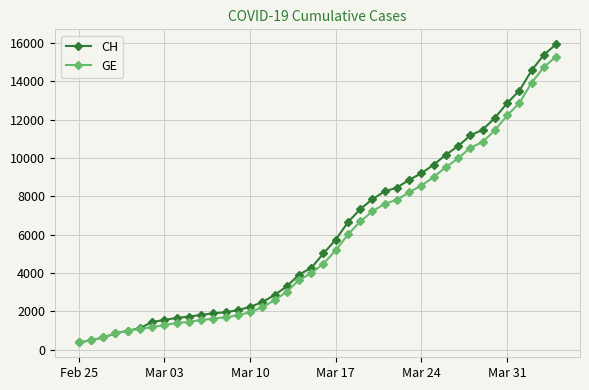

What is the sum of all CH values?

242133